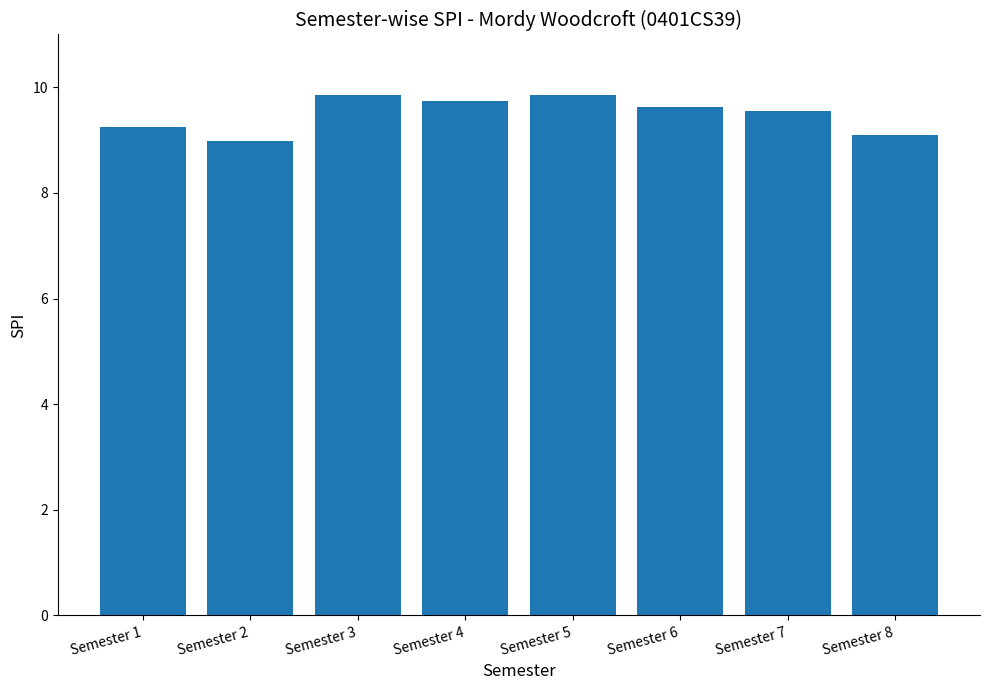

What is the maximum value shown in the chart?

9.9